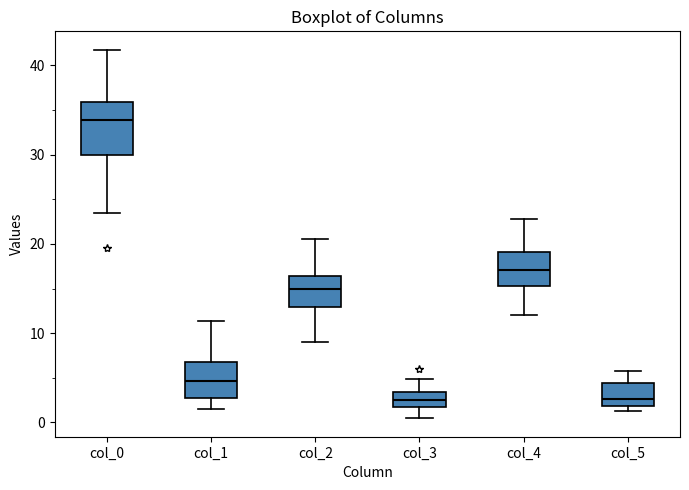

Which box is the tallest, from its lower edge to its upper edge?

col_0